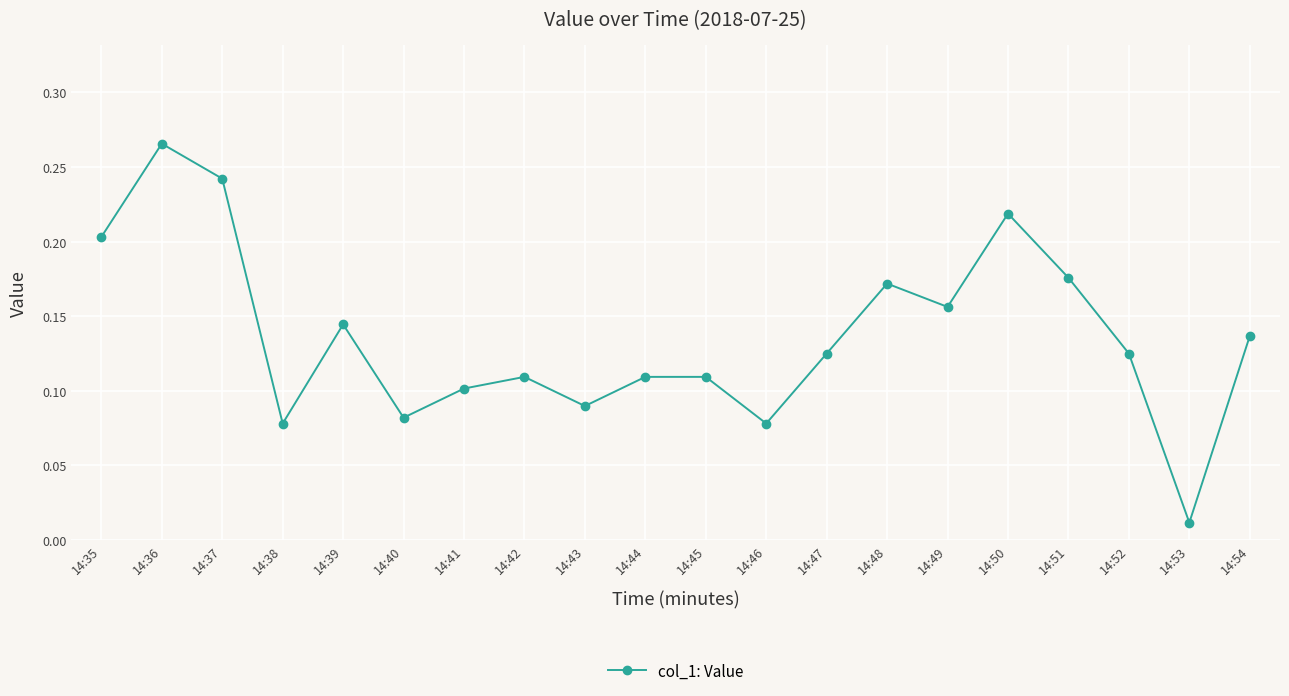

True or false: the data has more than 0 interior local peaks.

True